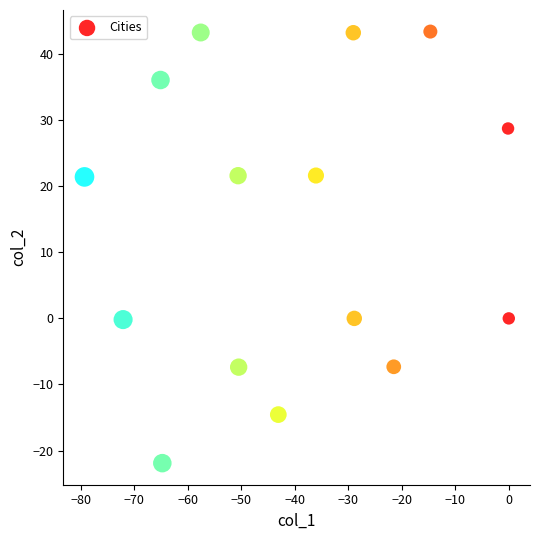

What is the range of X values (max minus min)?

79.3